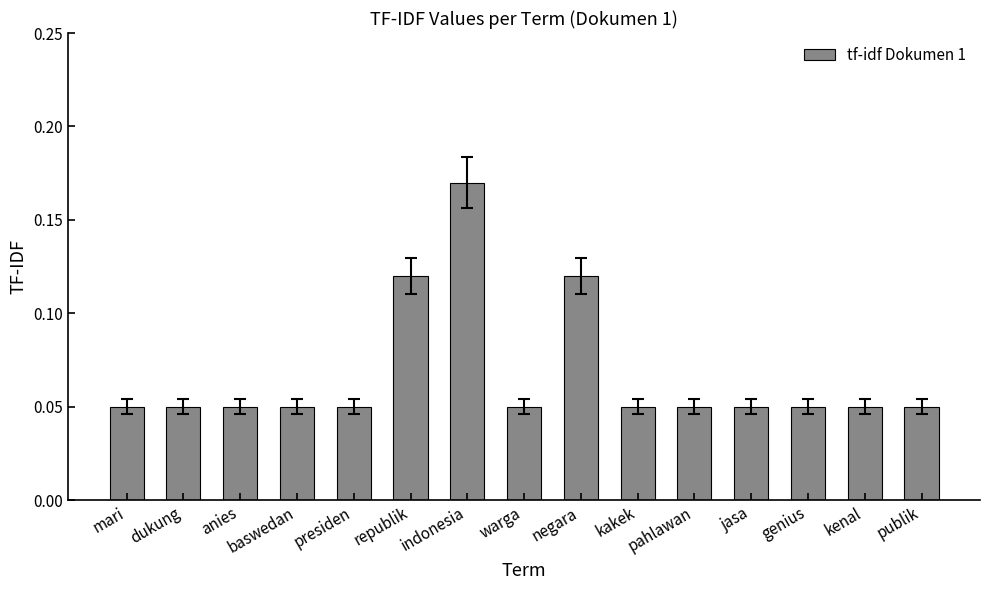

Which label corresponds to the largest value in the chart?

indonesia